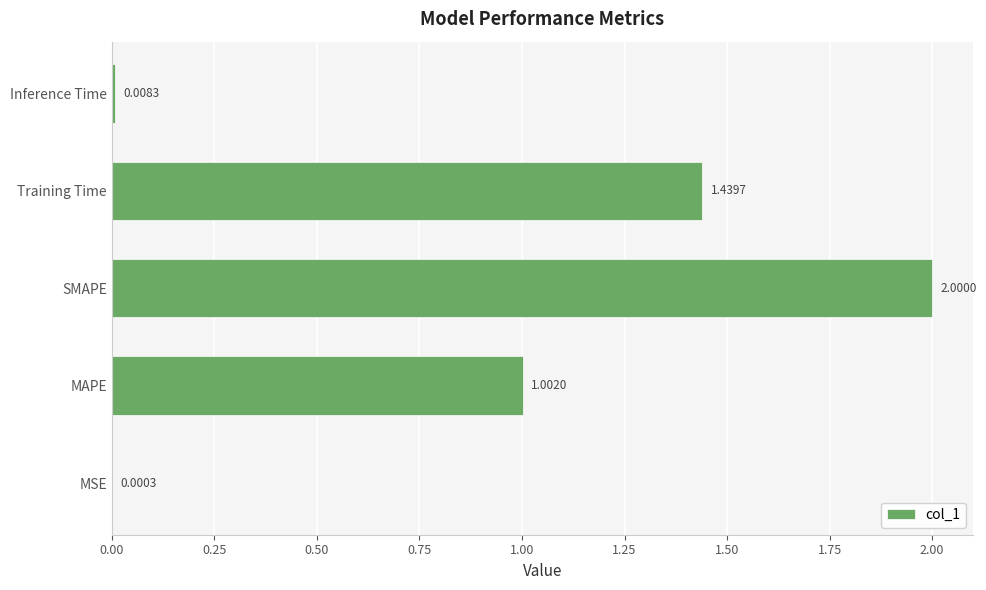

What is the sum of all values?

4.5